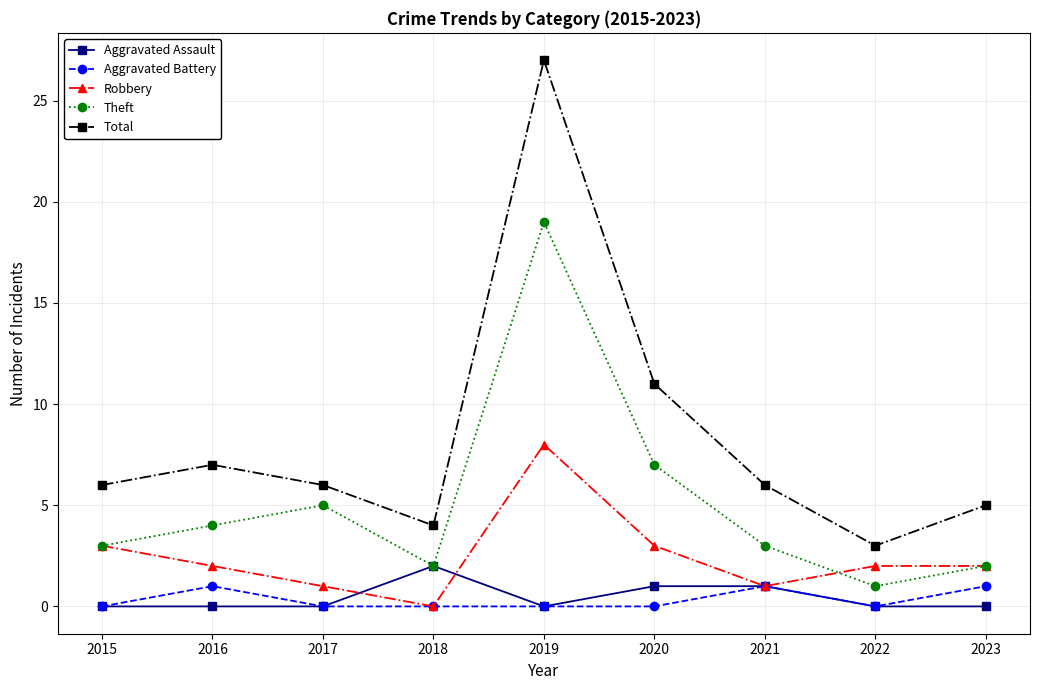

Which category has the highest value in the Robbery series?

2019